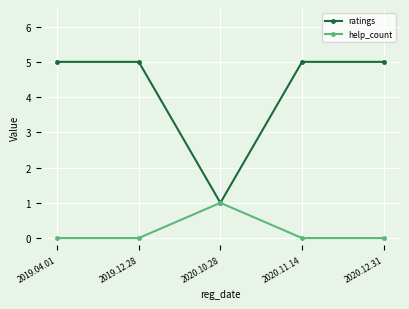

The help_count series shows 1 at 2020.10.28. True or false?

True